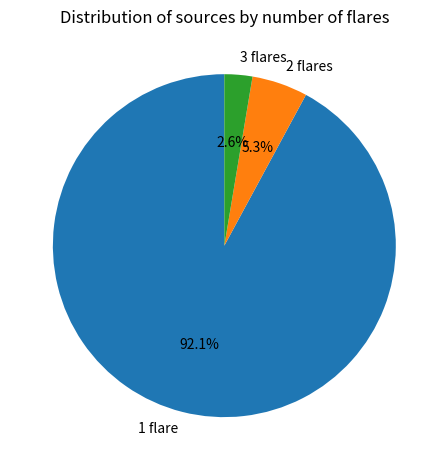

To the nearest percent, what is the average slice percentage?

33%